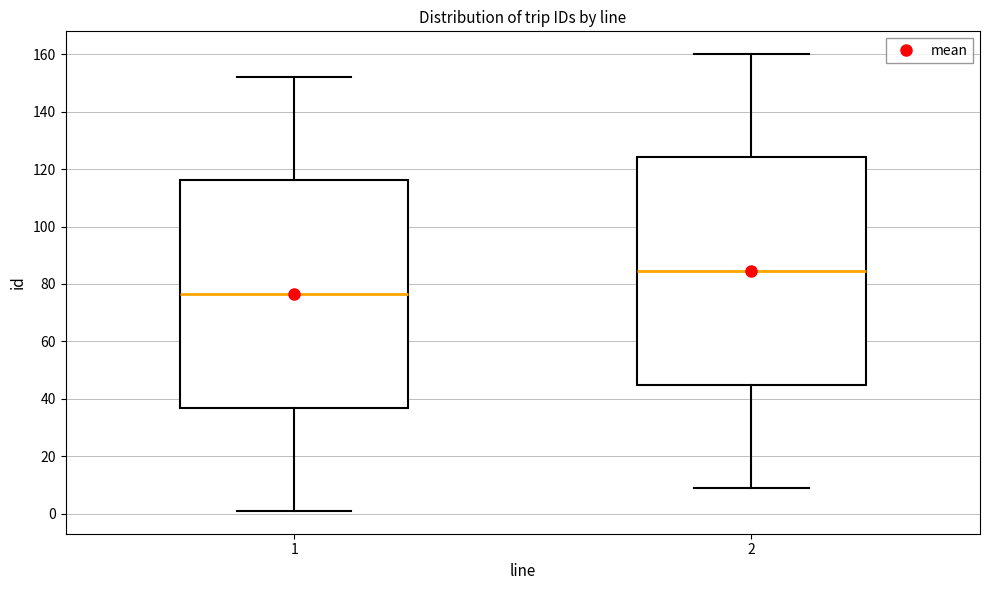

Reading left to right, transcribe this box plot: for each box, give where its median line is, the range the box spans, and where its two whiskers end, as read against the y-axis. The values are not printed on the chart, so give them approximately, as read against the axis.

1: median 76, box 36 to 116, whiskers 2 to 152
2: median 84, box 44 to 124, whiskers 10 to 160